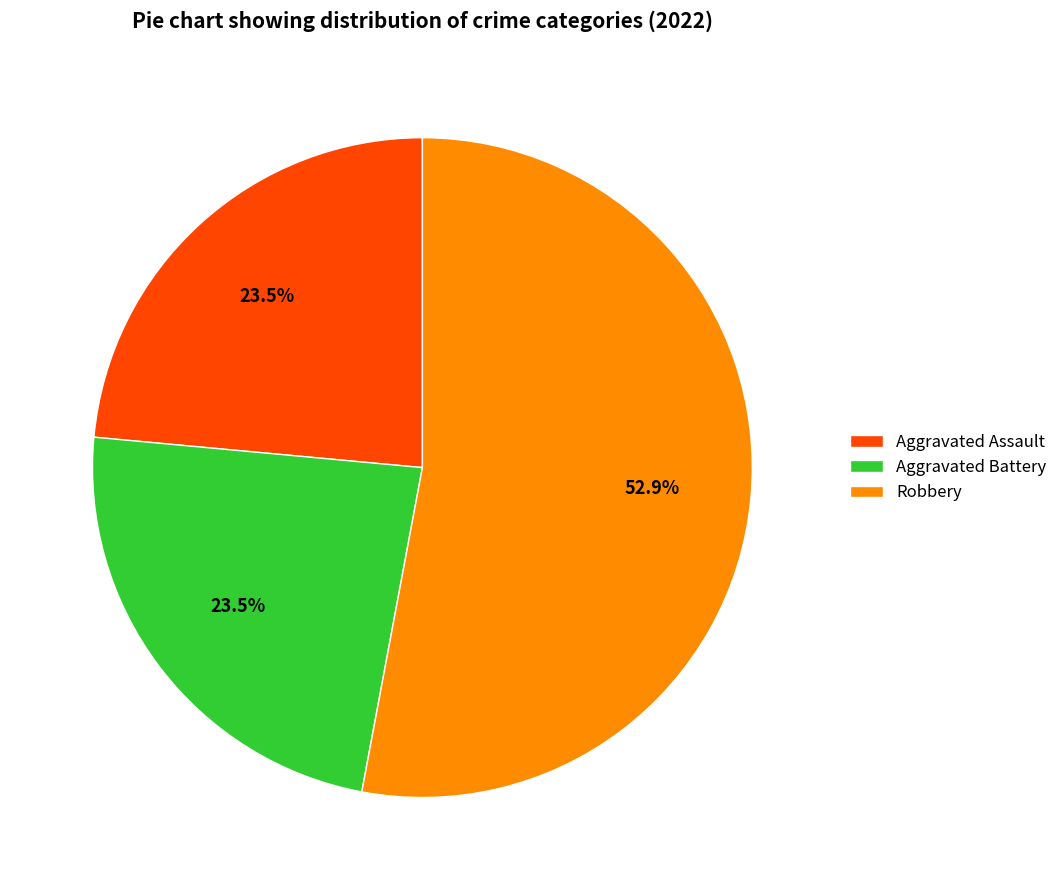

Is Robbery the majority of the pie?

Yes